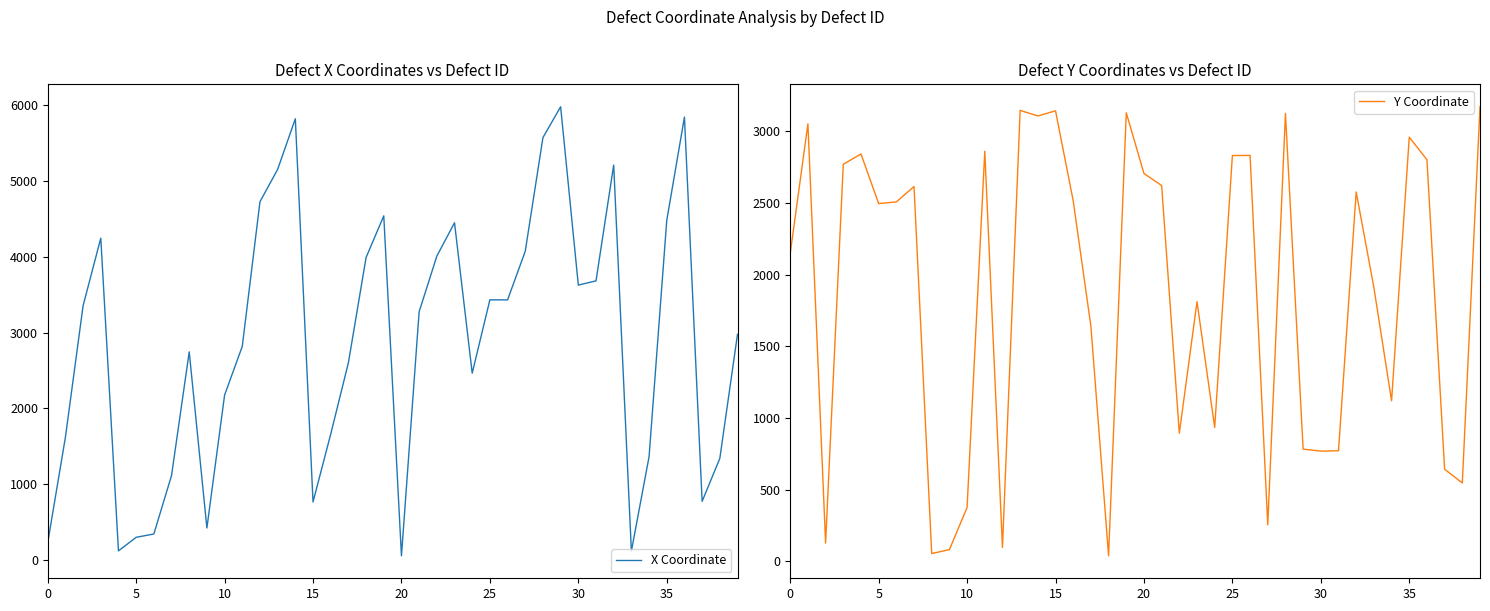

Which series changed the most between 27 and 32?

Y Coordinate